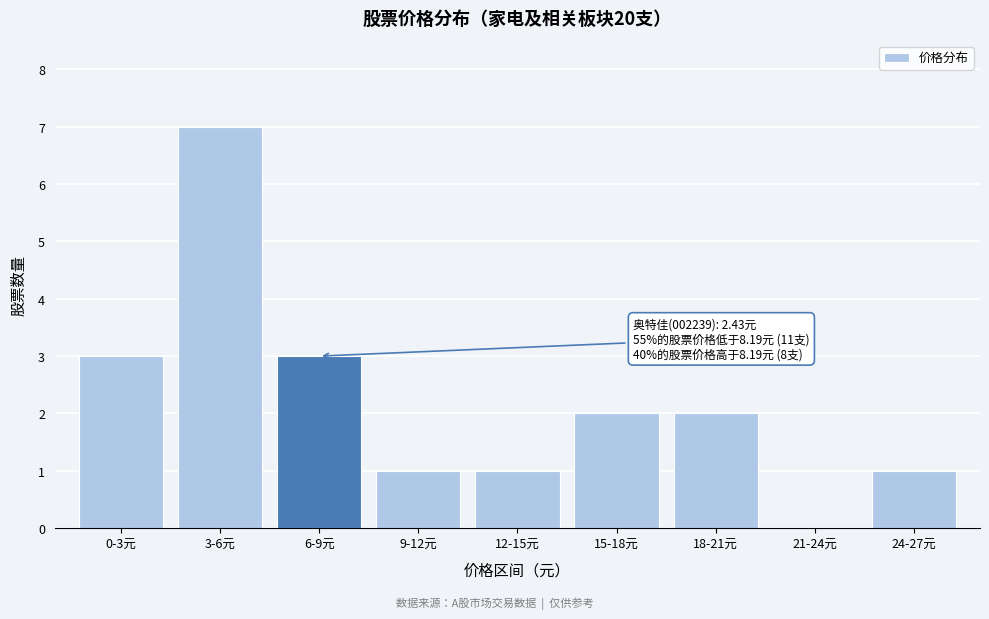

Reading left to right, extract all data points from this chart.

0-3元=3	3-6元=7	6-9元=3	9-12元=1	12-15元=1	15-18元=2	18-21元=2	21-24元=0	24-27元=1